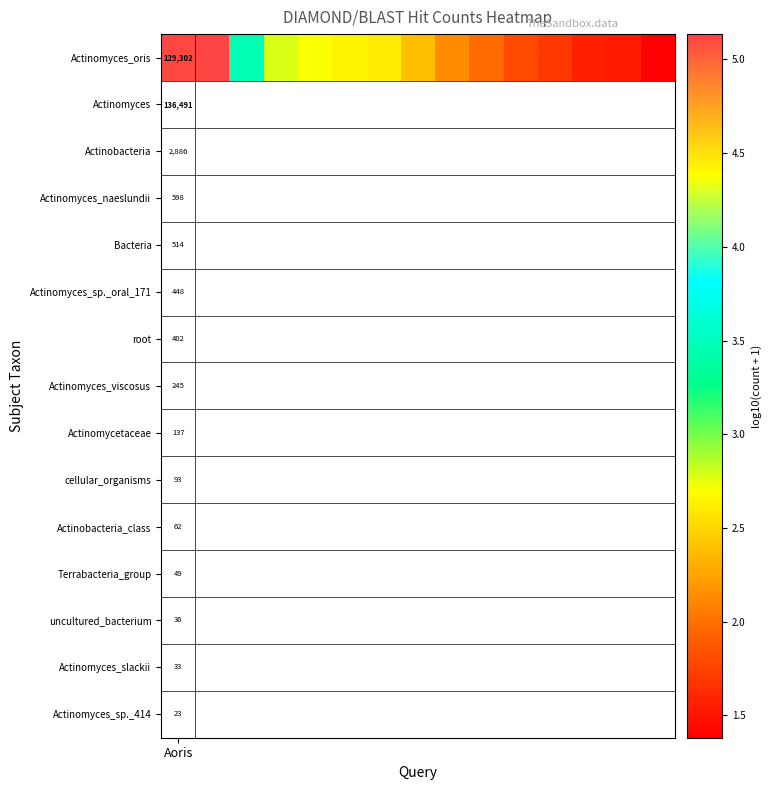

The value at 11 is 0.8. True or false?

False